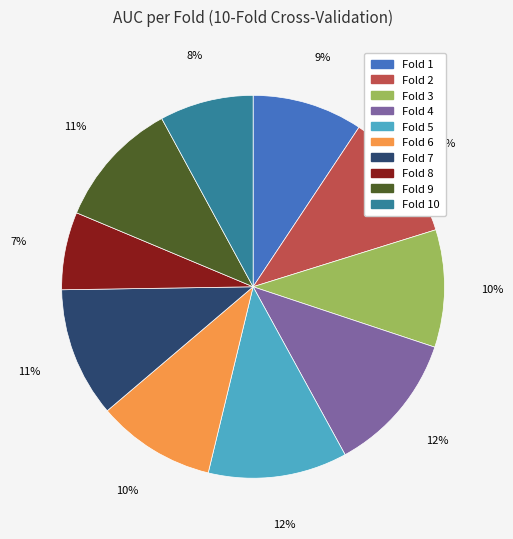

To the nearest percent, what is the difference between the Fold 3 and Fold 1 slice percentages?

1%